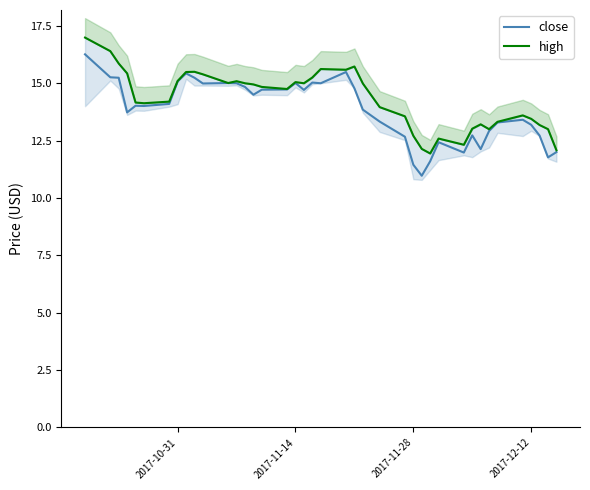

In high, how many points are higher than both neighbors (excluding endpoints)?

8